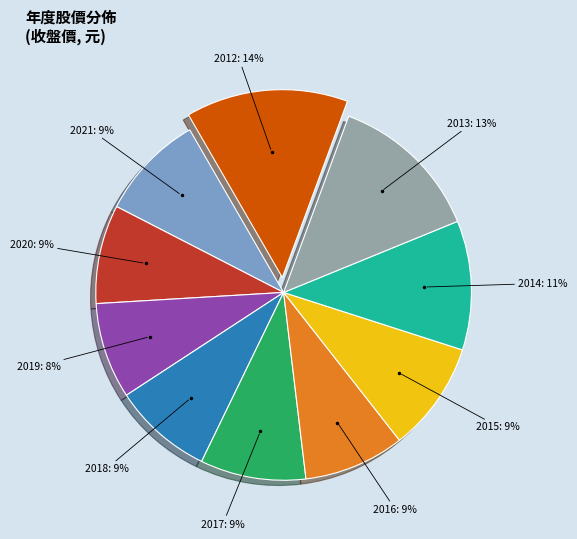

Which has a higher value, 2013 or 2015?

2013